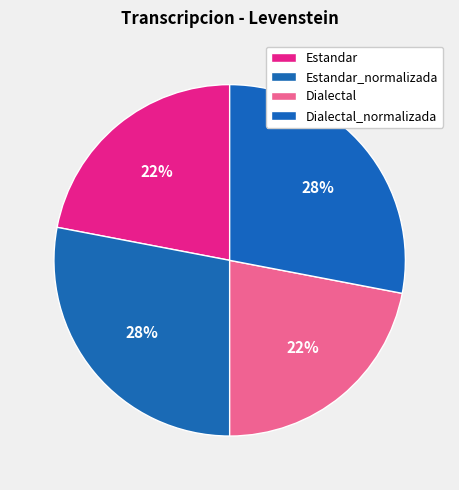

How many segments does this pie chart have?

4